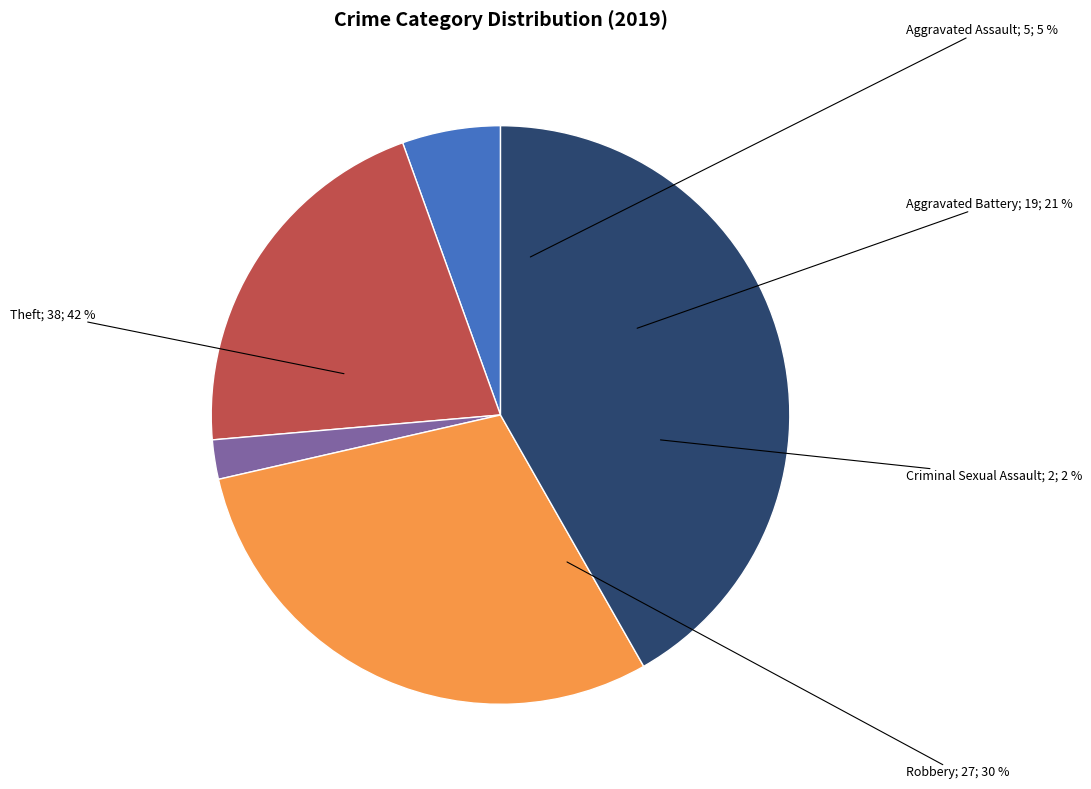

Does Aggravated Battery represent more than half of the total?

No